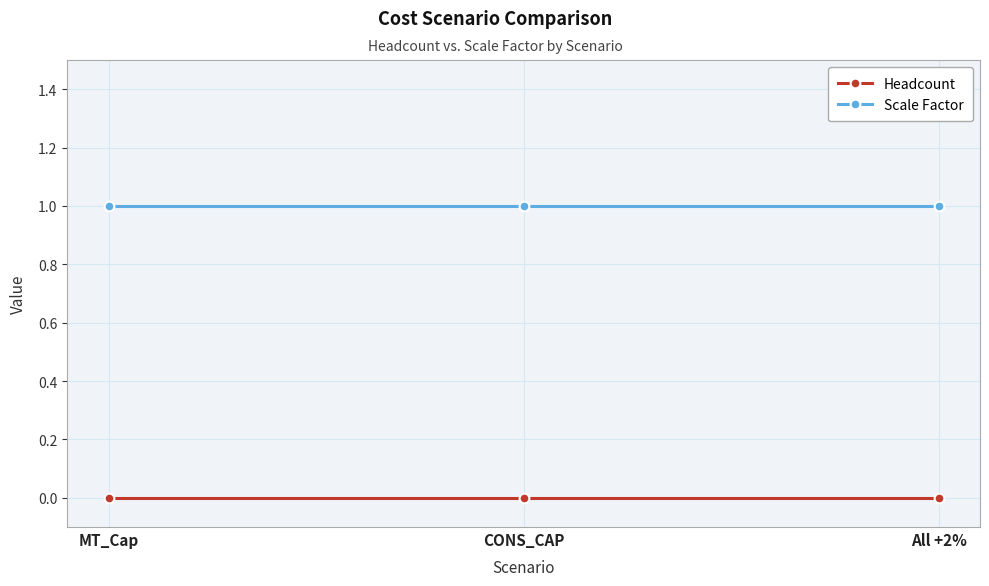

Rank the series by their average value, from lowest to highest.

Headcount, Scale Factor